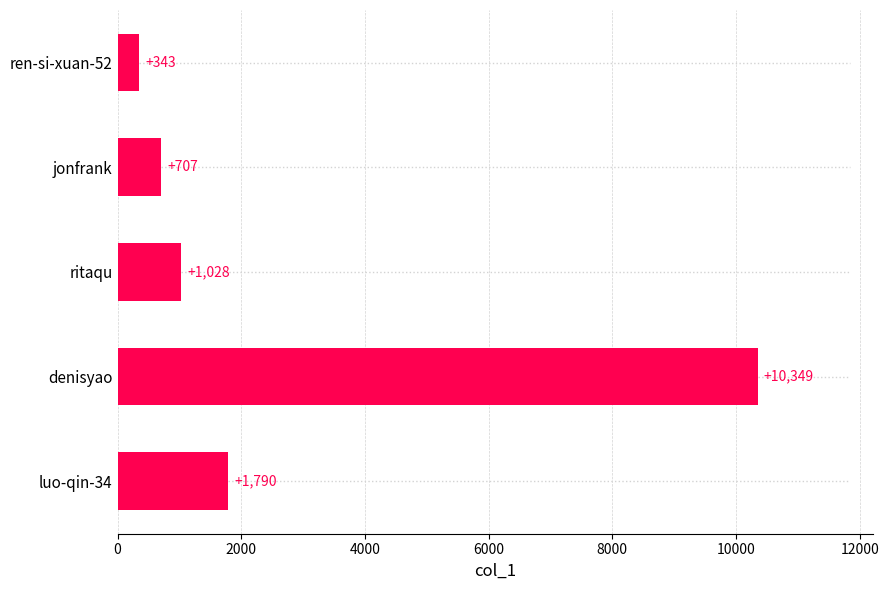

How many bars are there in total?

5